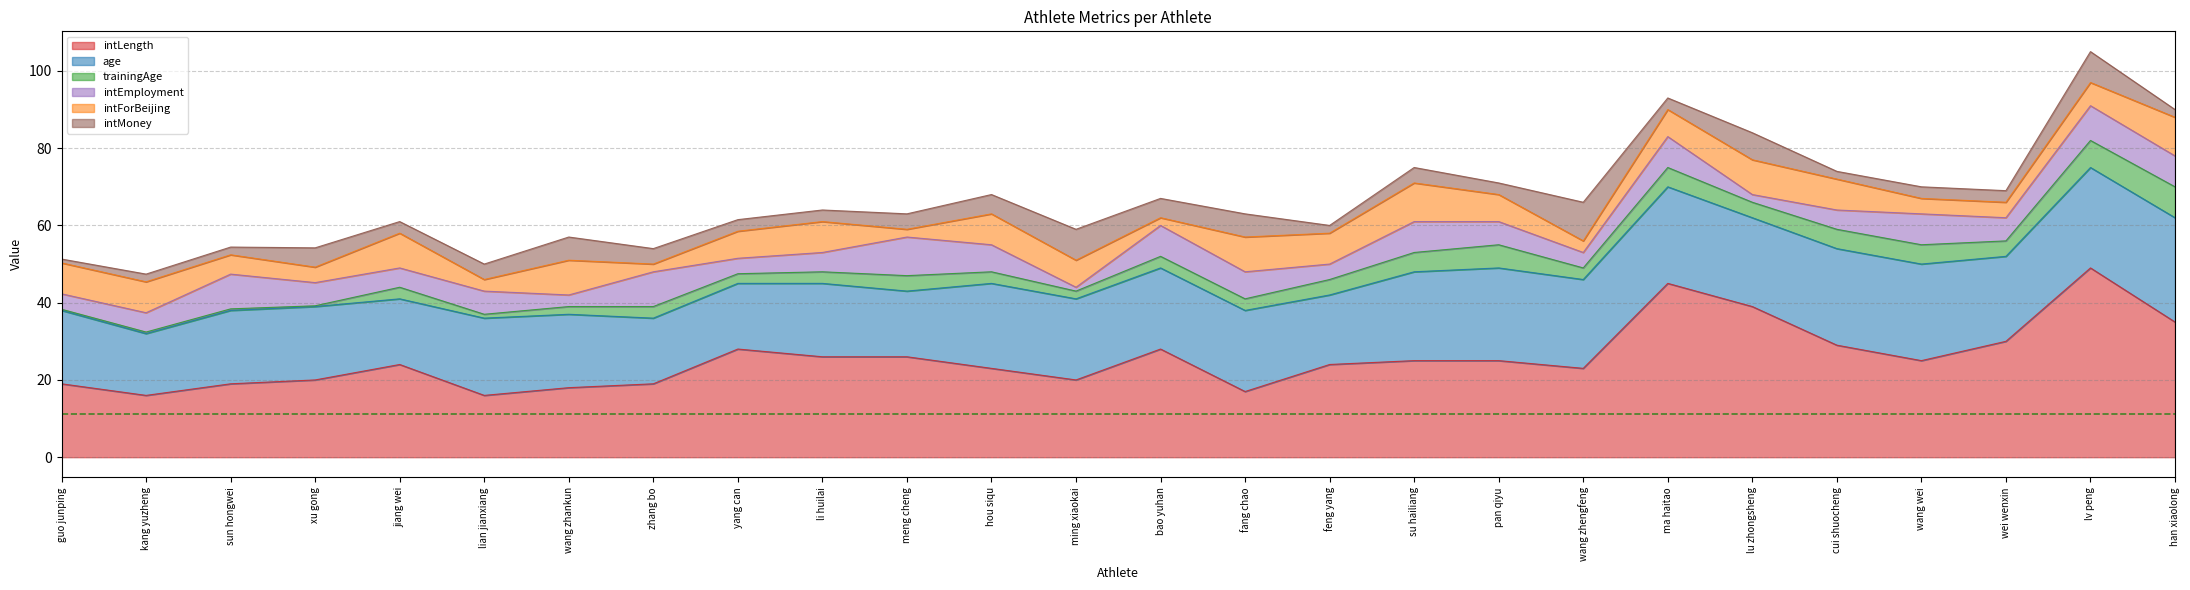

Does the chart have visible grid lines?

Yes